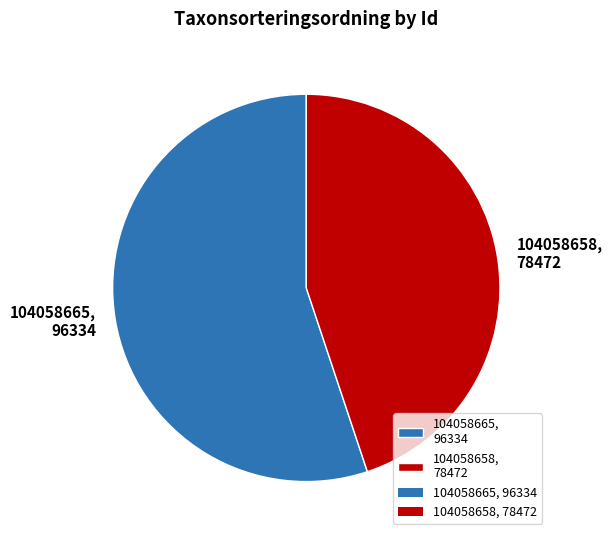

The 104058665 slice represents 64% of the pie. True or false?

False